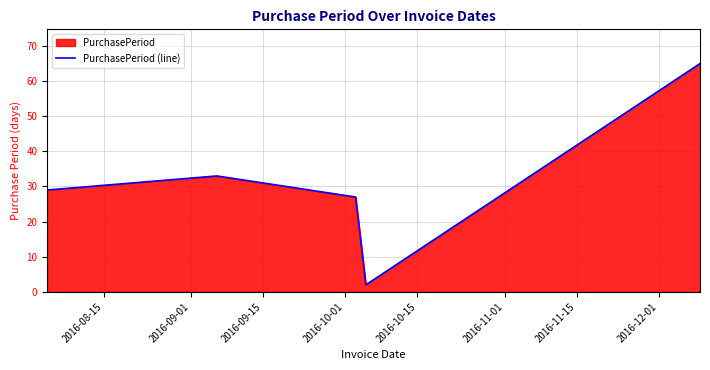

What is the greatest value displayed?

65